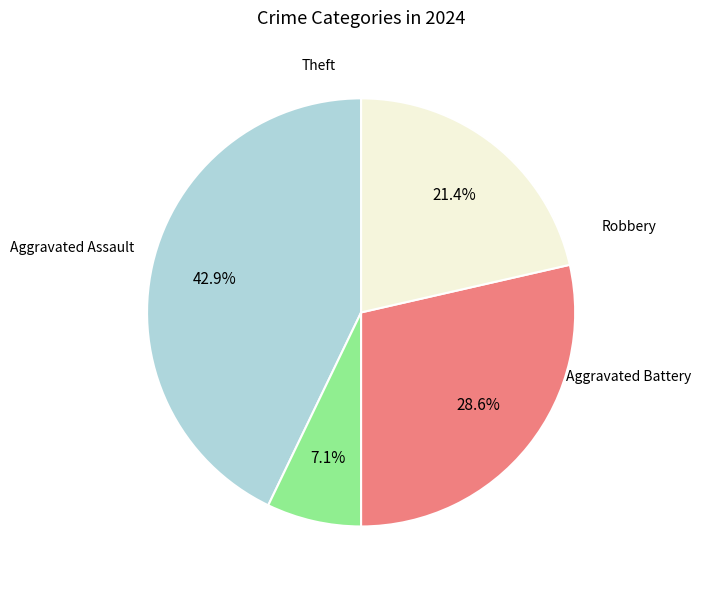

To the nearest percent, what is the difference between the largest and smallest slice percentages?

36%